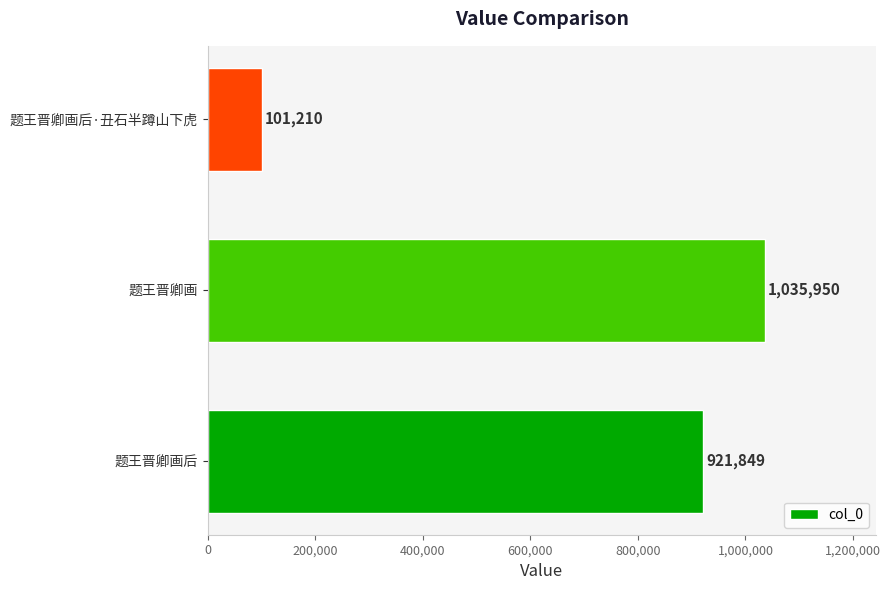

Which category has the highest value across all series?

题王晋卿画